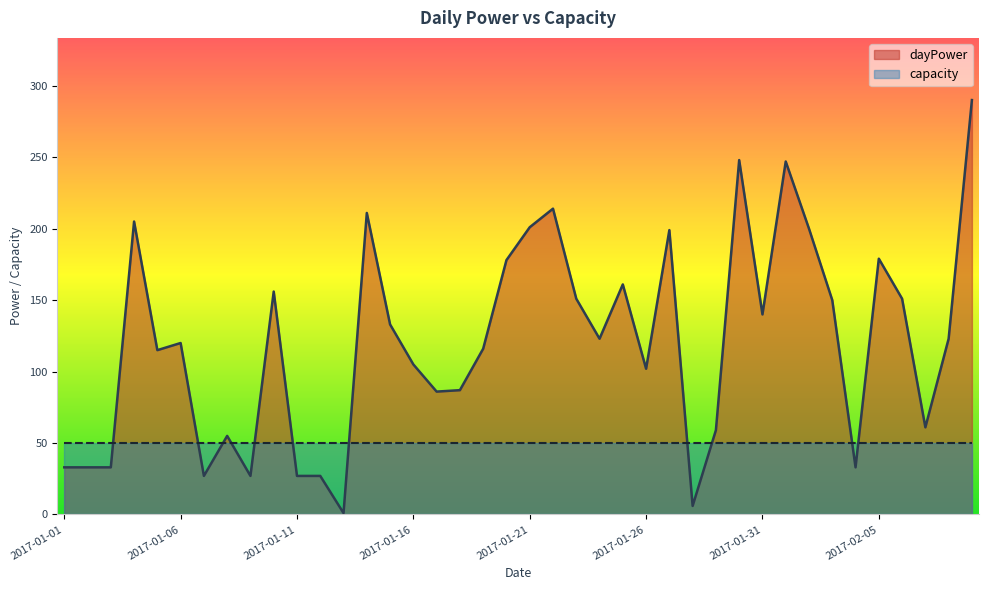

Reading right to left, list all the values displayed in this chart.

2017-02-09=290	2017-02-08=123	2017-02-07=61	2017-02-06=151	2017-02-05=179	2017-02-04=33	2017-02-03=150	2017-02-02=200	2017-02-01=247	2017-01-31=140	2017-01-30=248	2017-01-29=59	2017-01-28=6	2017-01-27=199	2017-01-26=102	2017-01-25=161	2017-01-24=123	2017-01-23=151	2017-01-22=214	2017-01-21=201	2017-01-20=178	2017-01-19=116	2017-01-18=87	2017-01-17=86	2017-01-16=105	2017-01-15=133	2017-01-14=211	2017-01-13=1	2017-01-12=27	2017-01-11=27	2017-01-10=156	2017-01-09=27	2017-01-08=55	2017-01-07=27	2017-01-06=120	2017-01-05=115	2017-01-04=205	2017-01-03=33	2017-01-02=33	2017-01-01=33